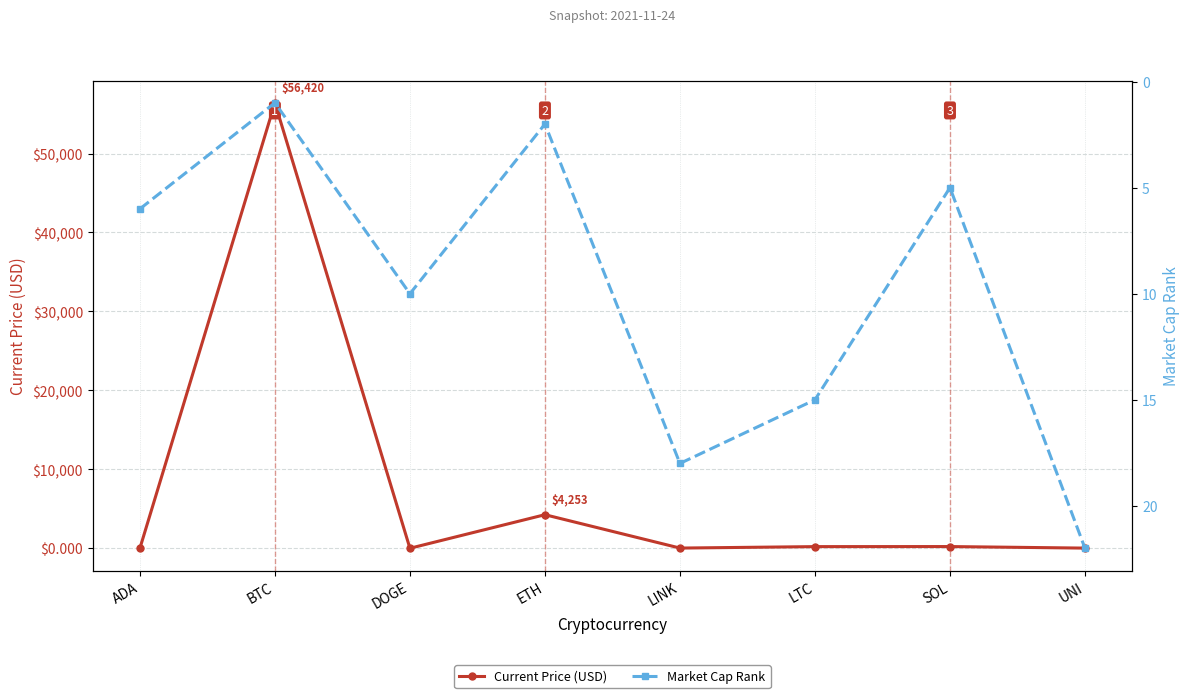

True or false: Market Cap Rank has a value of 24.9 at LTC.

False